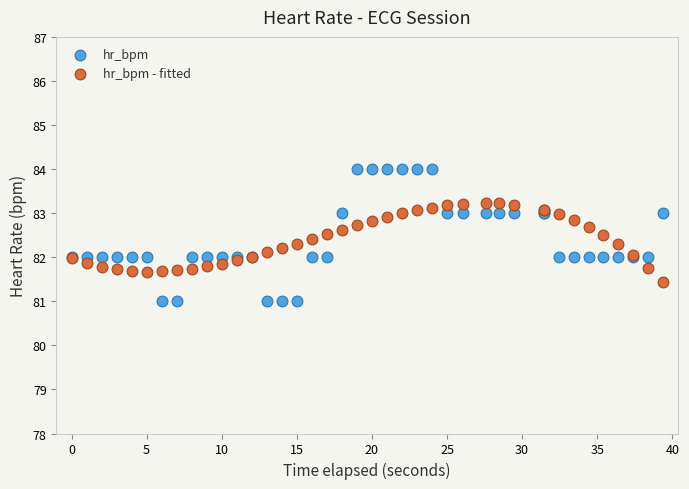

Which series has the widest spread of Y values?

hr_bpm